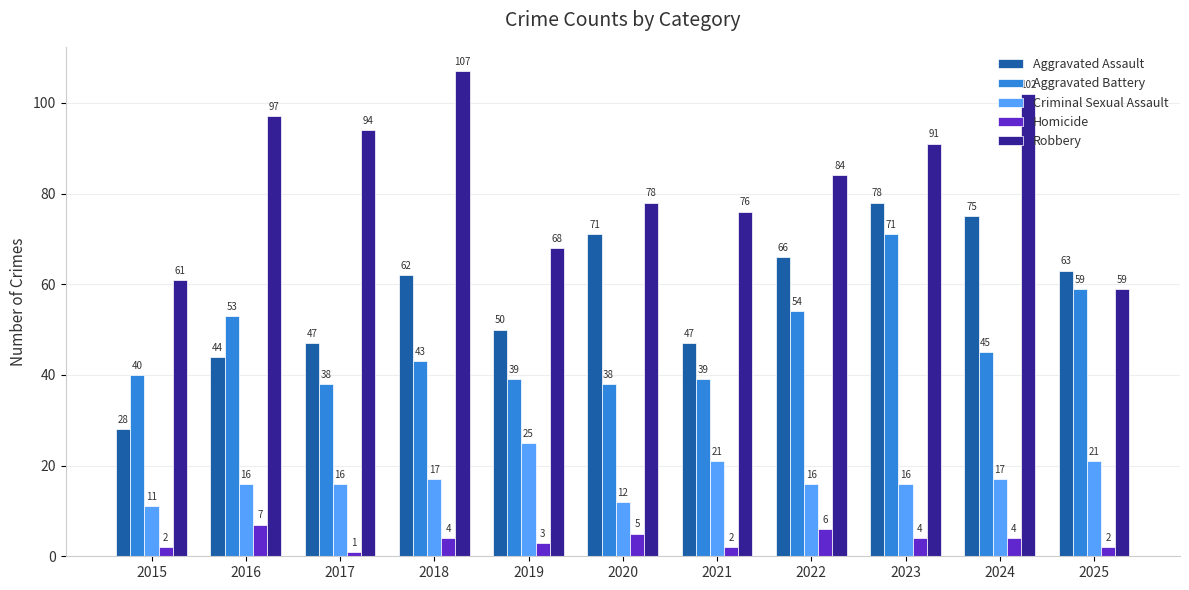

Which series has the widest spread of values?

Aggravated Assault